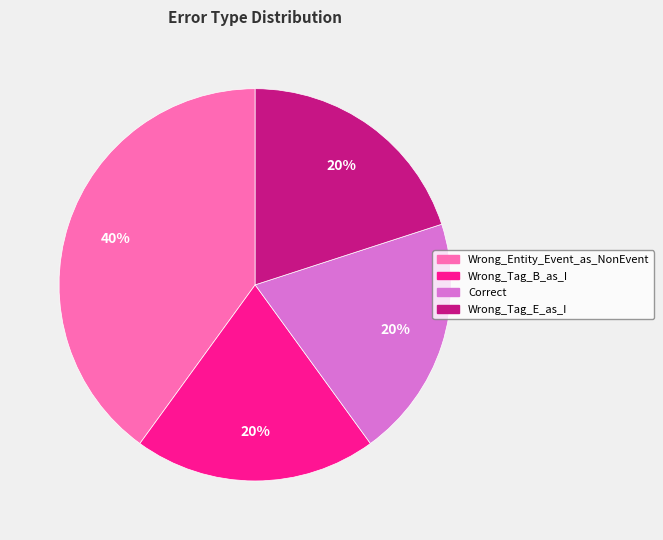

To the nearest percent, what is the average slice percentage?

25%